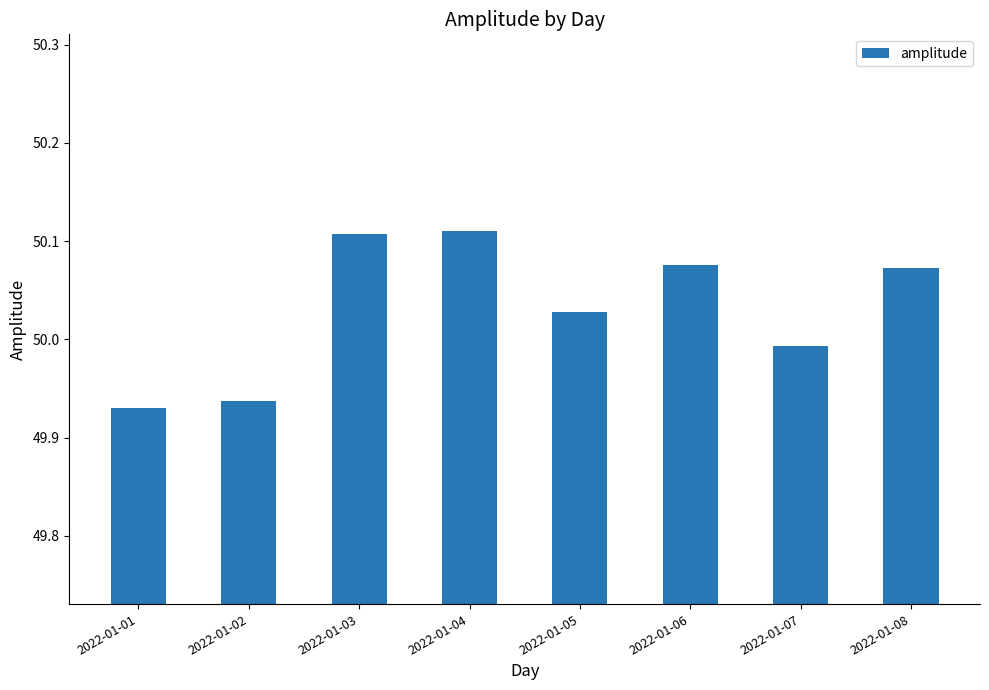

The chart shows a value of 11.1 at 2022-01-05. True or false?

False